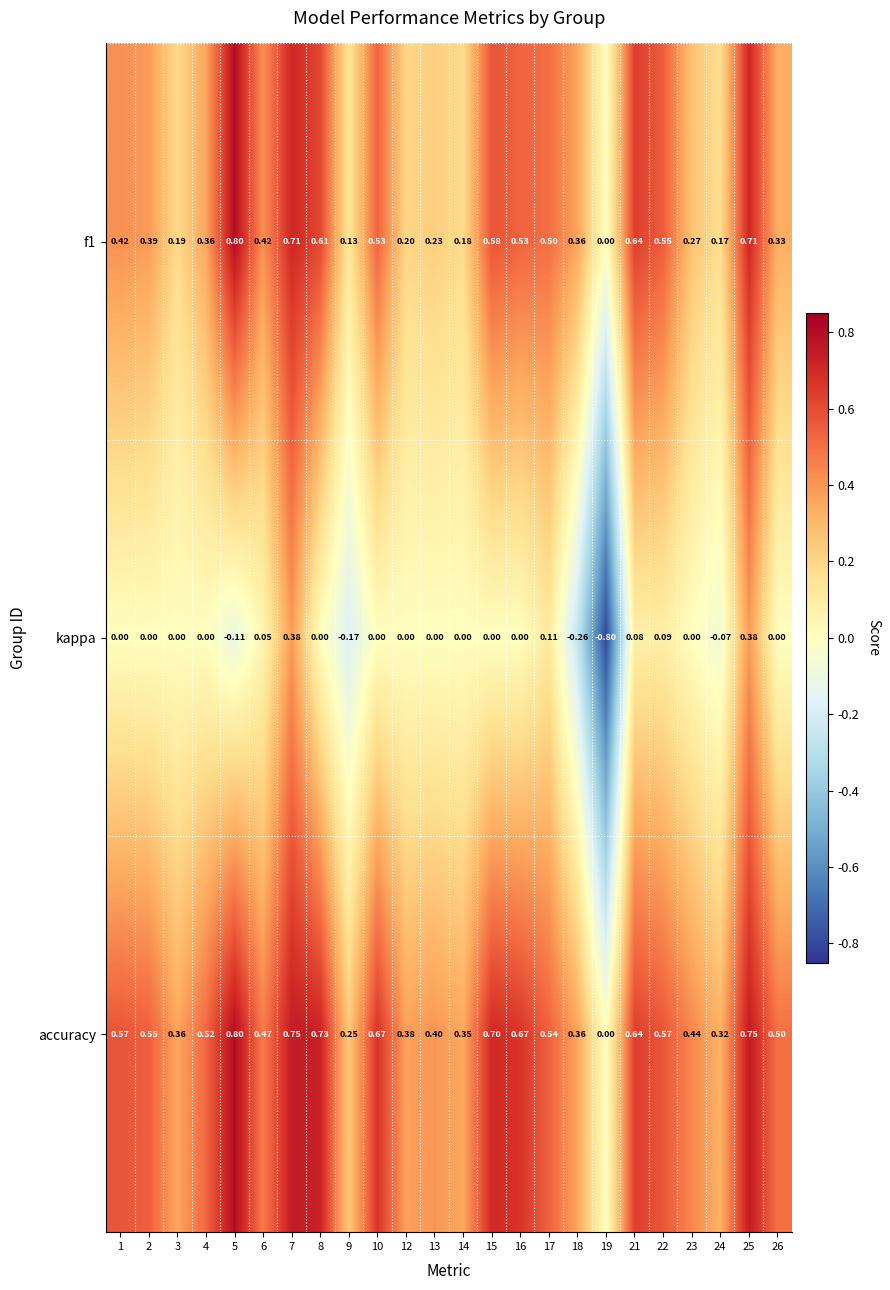

Between 7 and 18, which series saw the biggest shift?

kappa